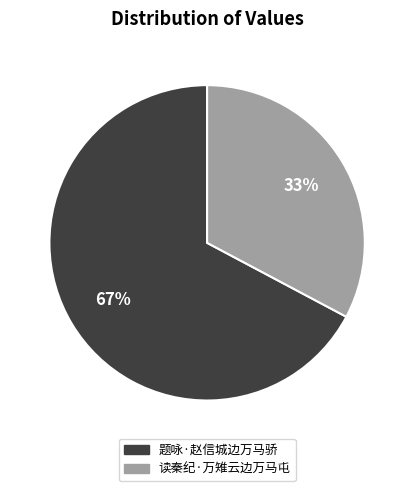

Rank the categories by value from lowest to highest.

读秦纪·万雉云边万马屯, 题咏·赵信城边万马骄